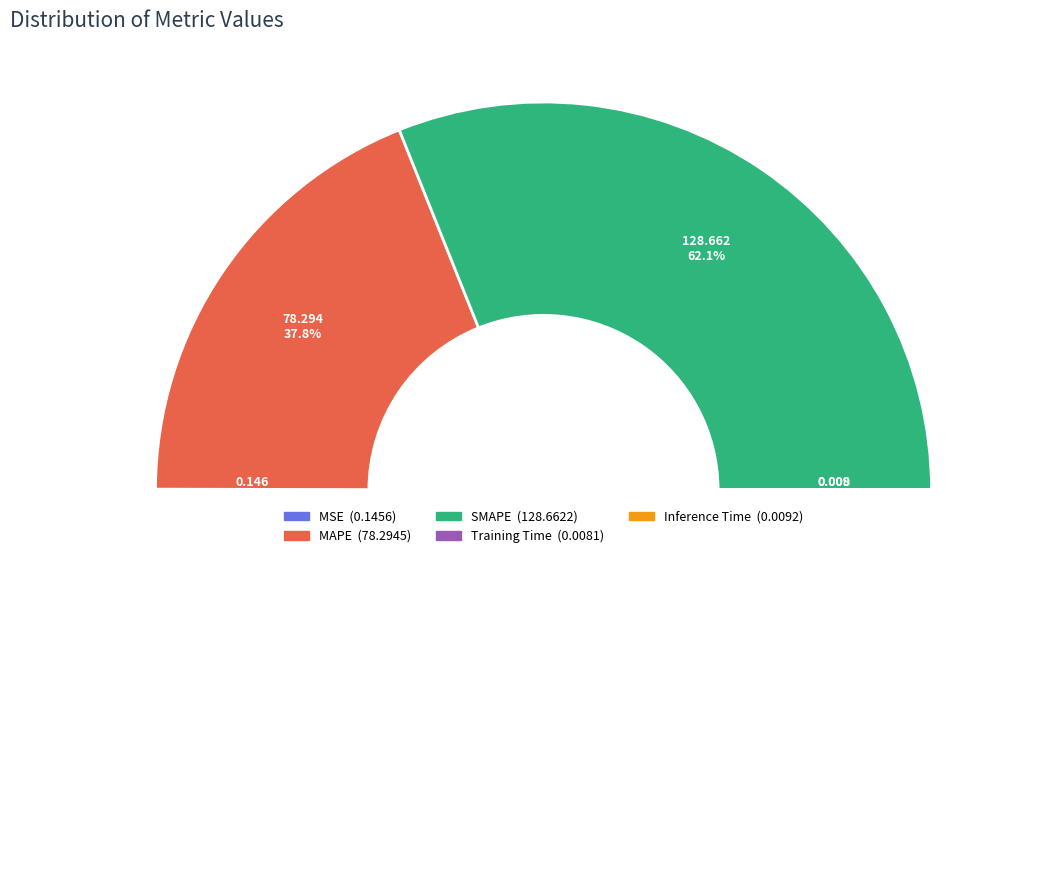

The SMAPE slice represents 62% of the pie. True or false?

True